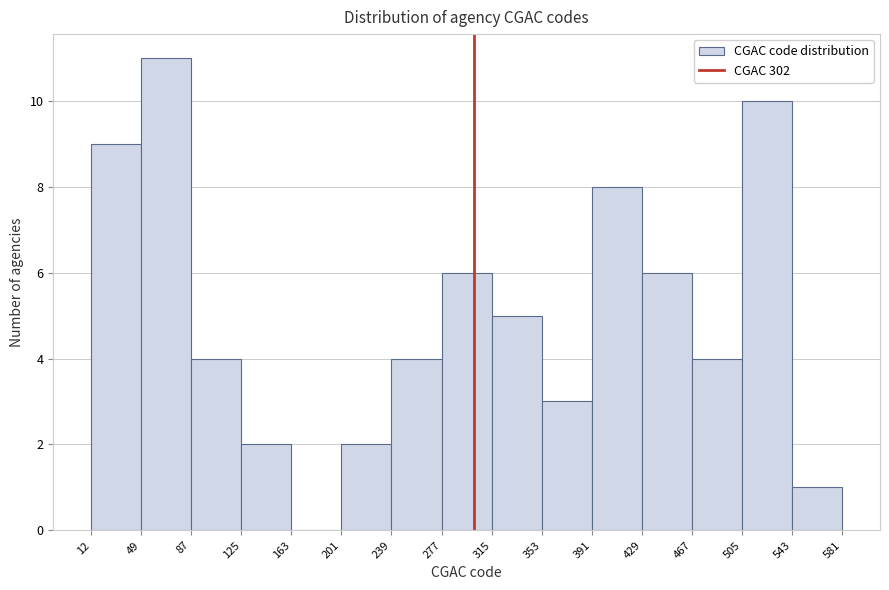

How tall is the bar that spans 239 to 277 on the x-axis? The values are not printed on the chart, so give them approximately, as read against the axis.

4